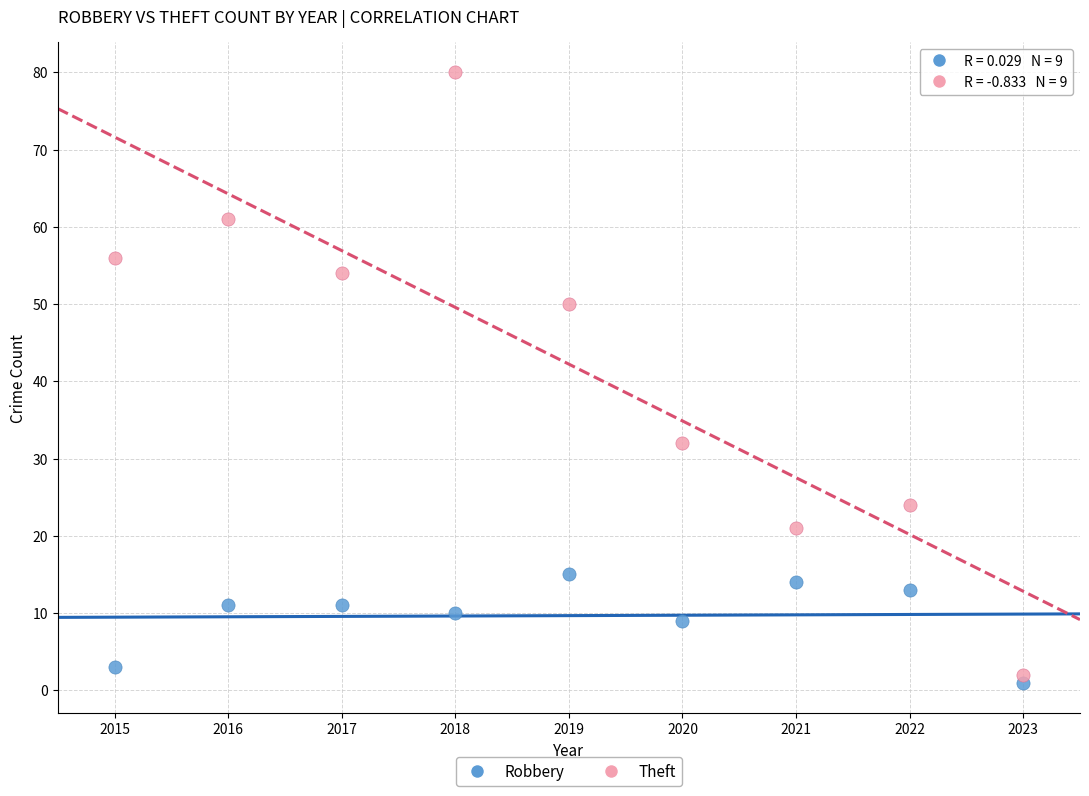

Which series has the largest Y range (max minus min)?

Theft